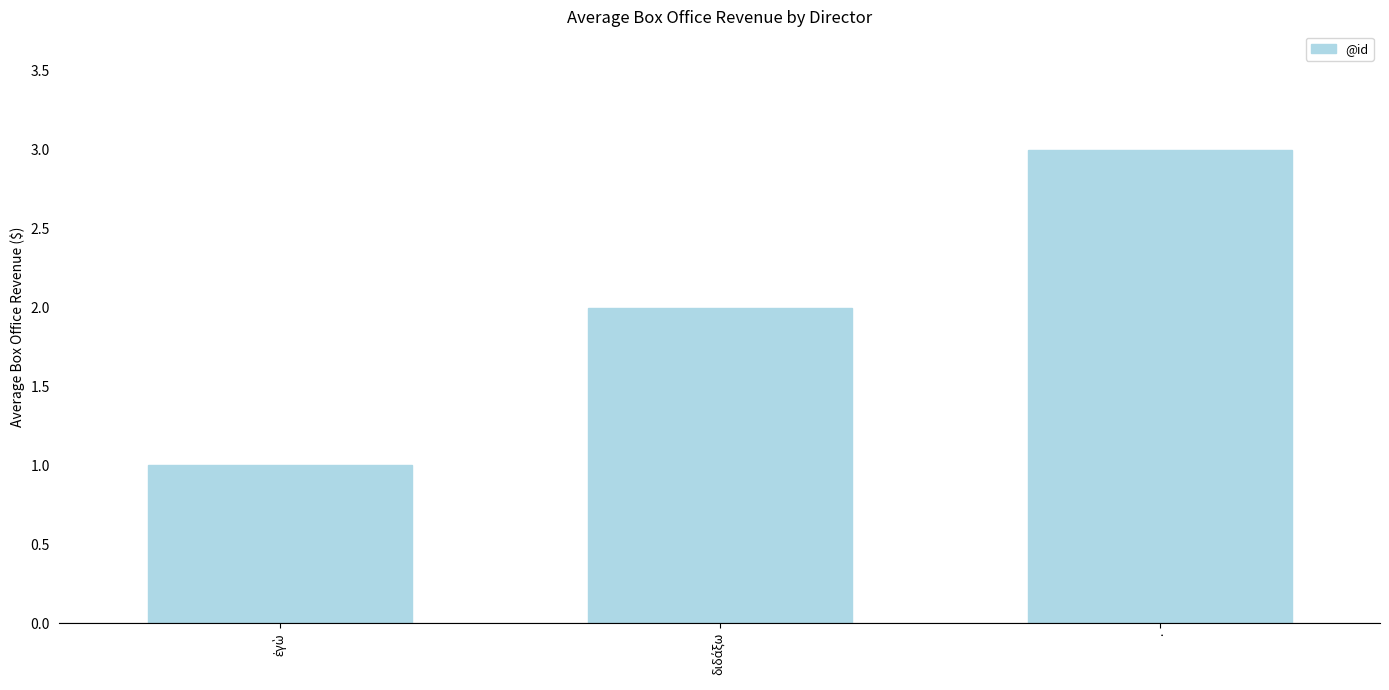

Is it true that the value at . is 3?

True